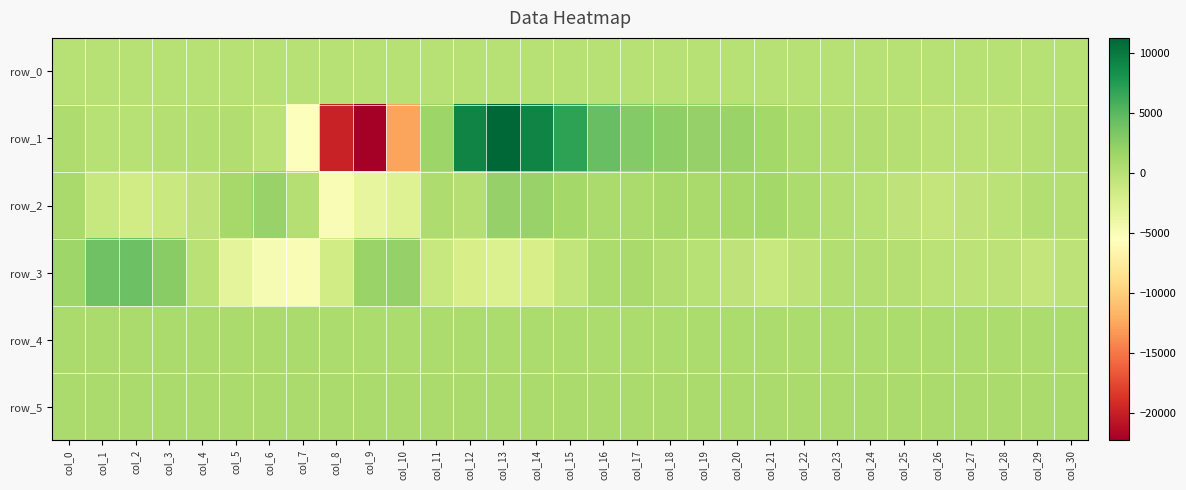

What is the difference between the maximum and minimum values in the row_3 series?

9031.0